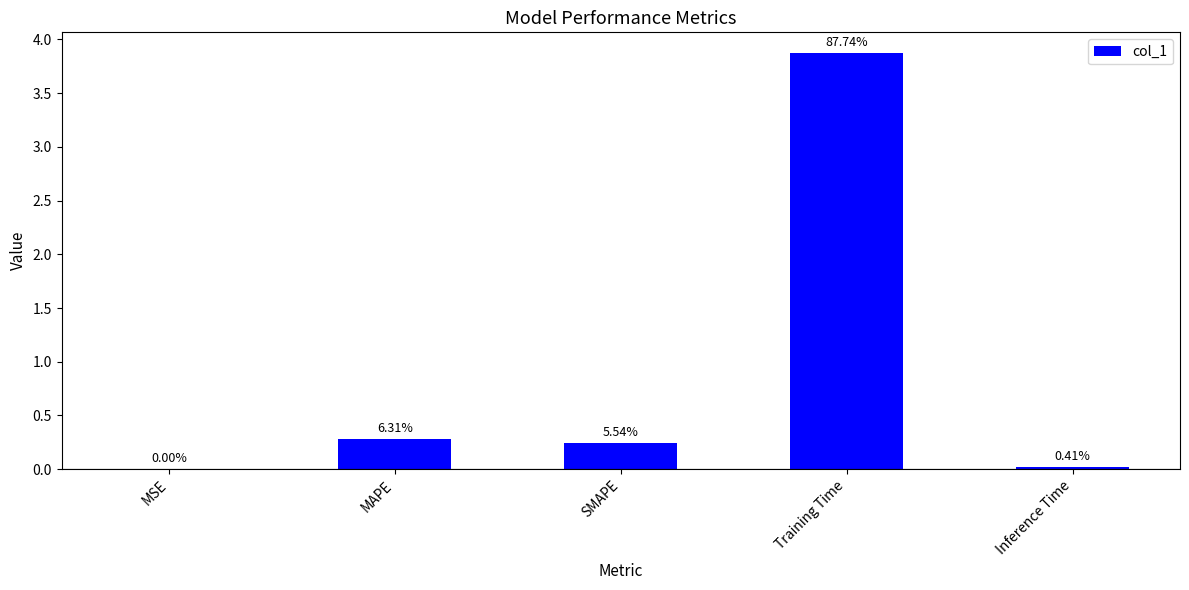

The chart shows a value of 3.9 at Training Time. True or false?

True